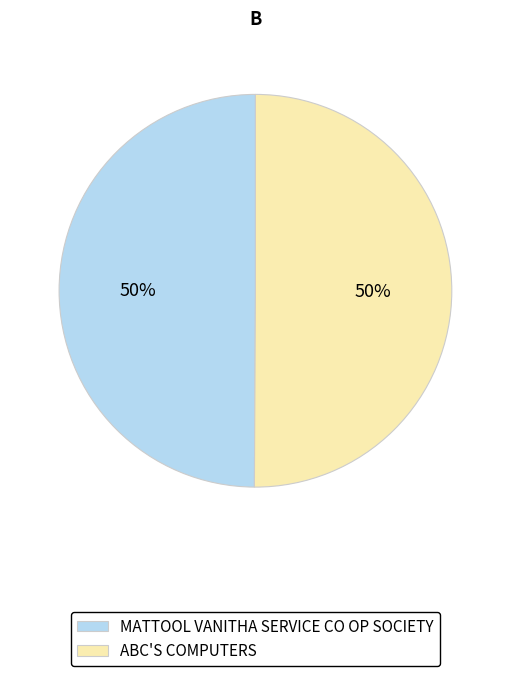

Is it true that ABC'S COMPUTERS is 50% of the pie?

True